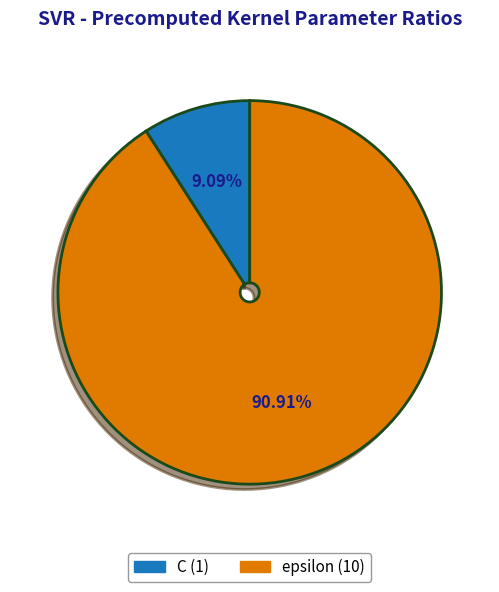

Which category has the biggest portion of the pie?

epsilon